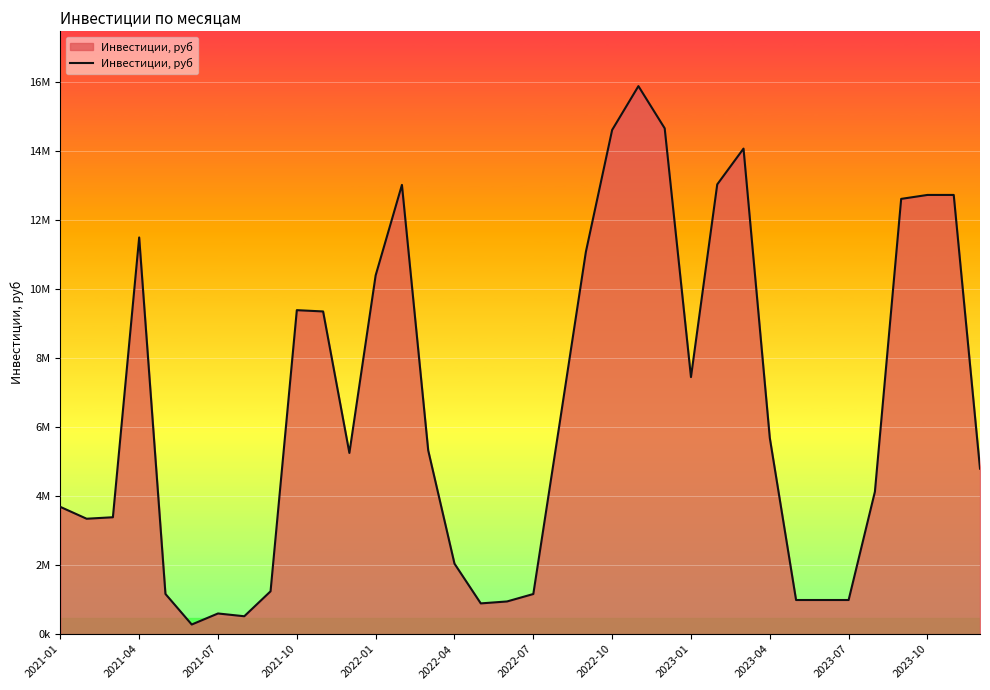

How many points are higher than both their immediate neighbors (excluding endpoints)?

6